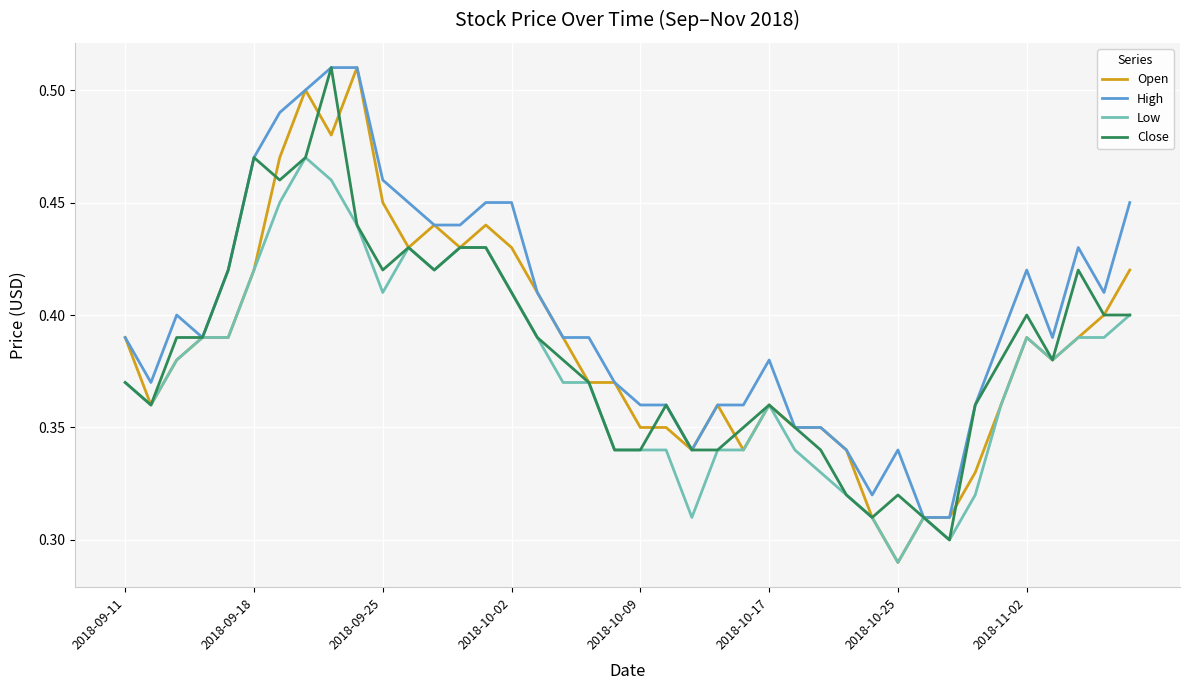

What is the sum of all Close values?

15.4